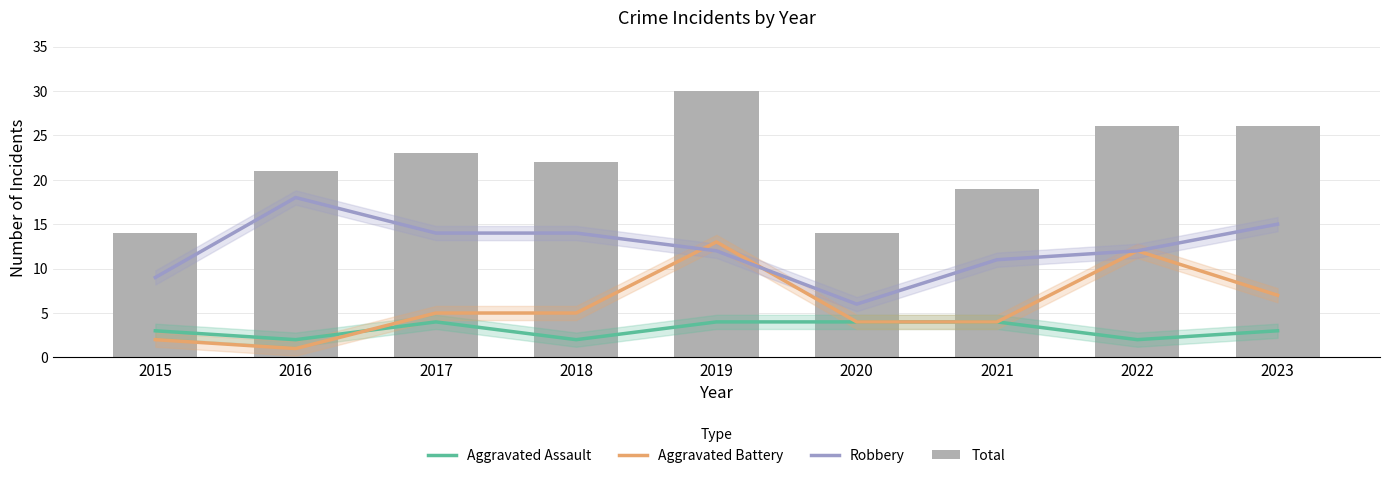

Does the chart contain stacked bars?

No